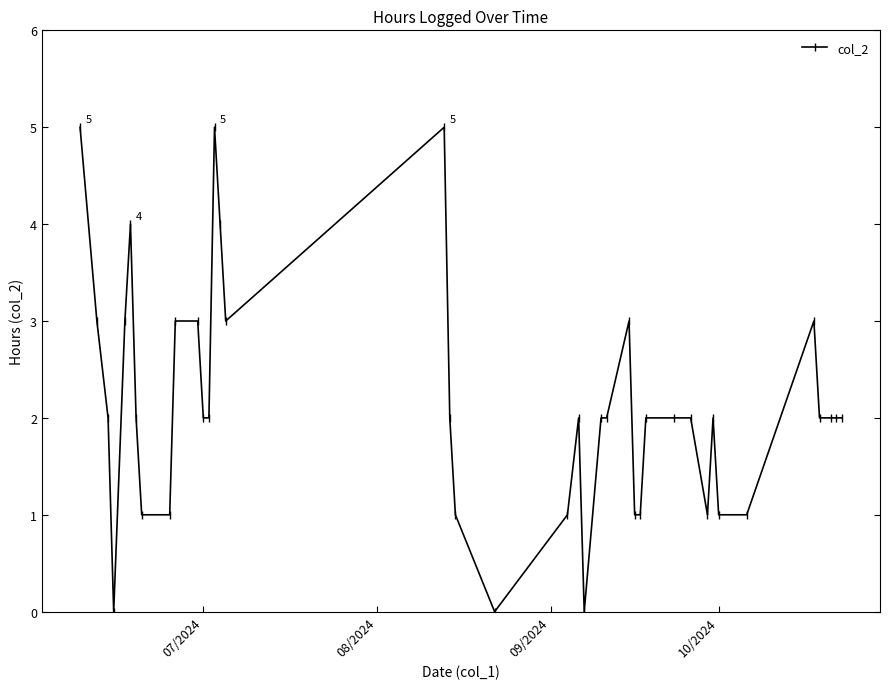

Does the chart have visible grid lines?

No